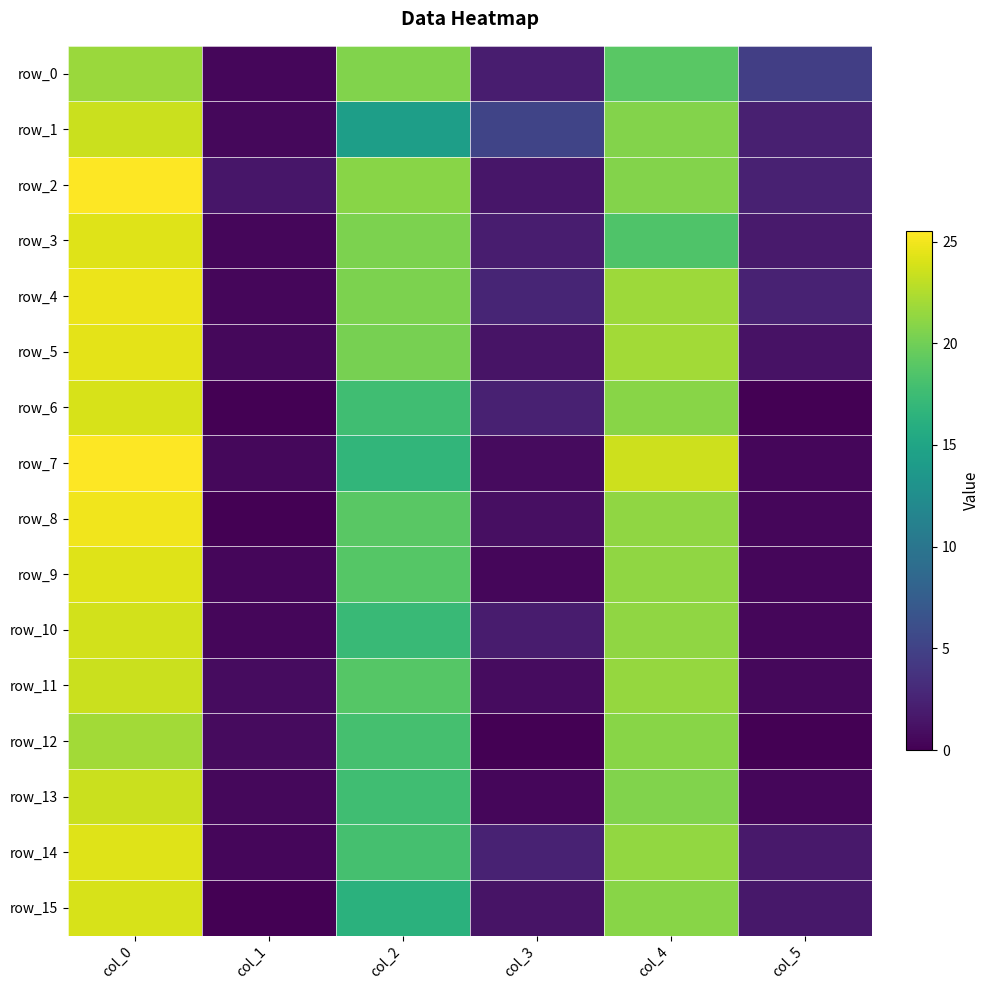

How many values in the row_15 series are below 16?

3